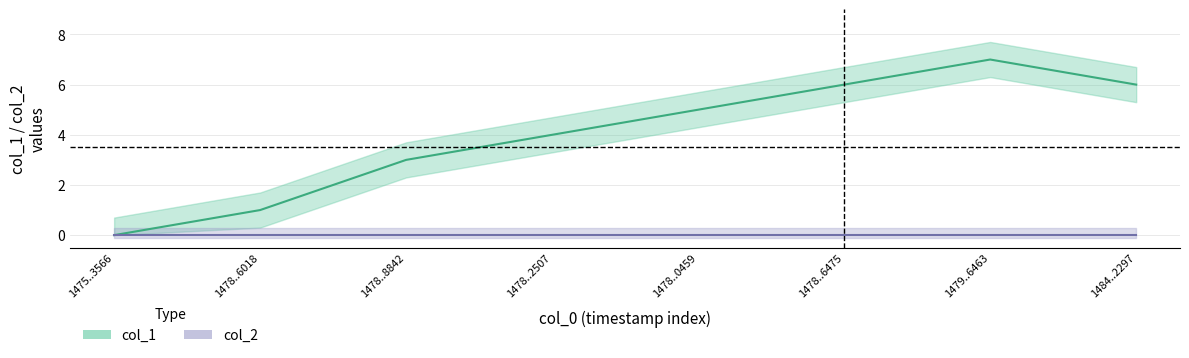

List the labels in order of value, largest first.

1479..6463, 1478..6475, 1484..2297, 1478..0459, 1478..2507, 1478..8842, 1478..6018, 1475..3566